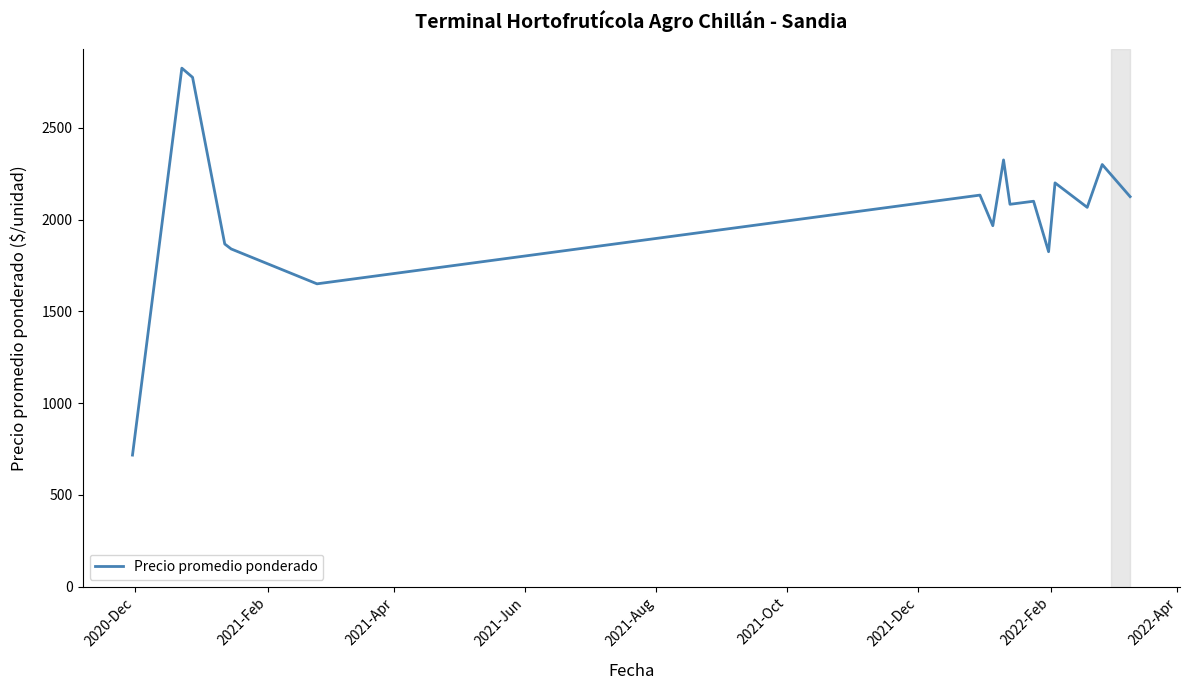

What is the maximum value shown in the chart?

2825.0